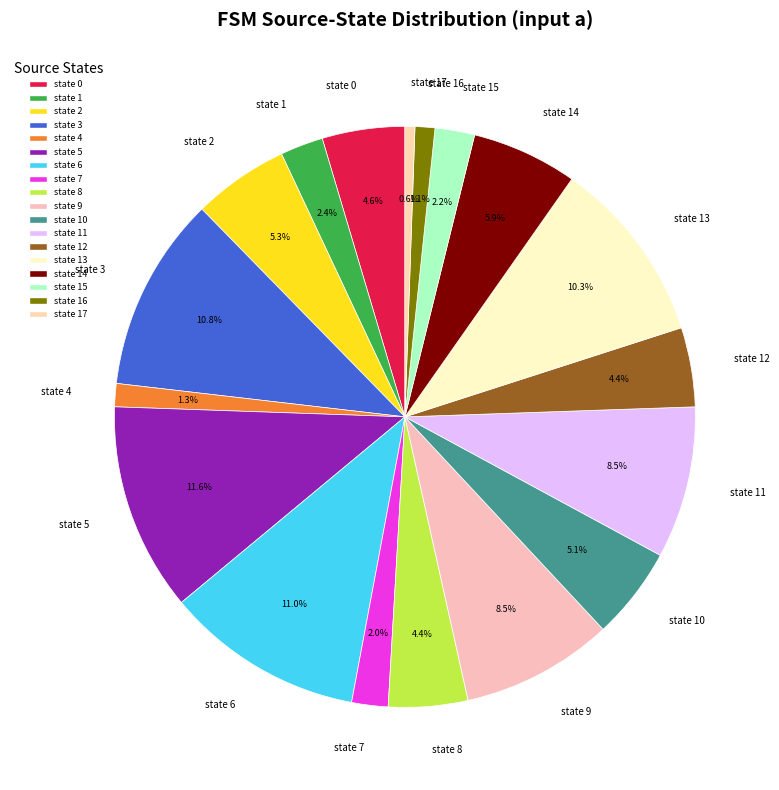

To the nearest percent, what portion does state 3 represent?

11%